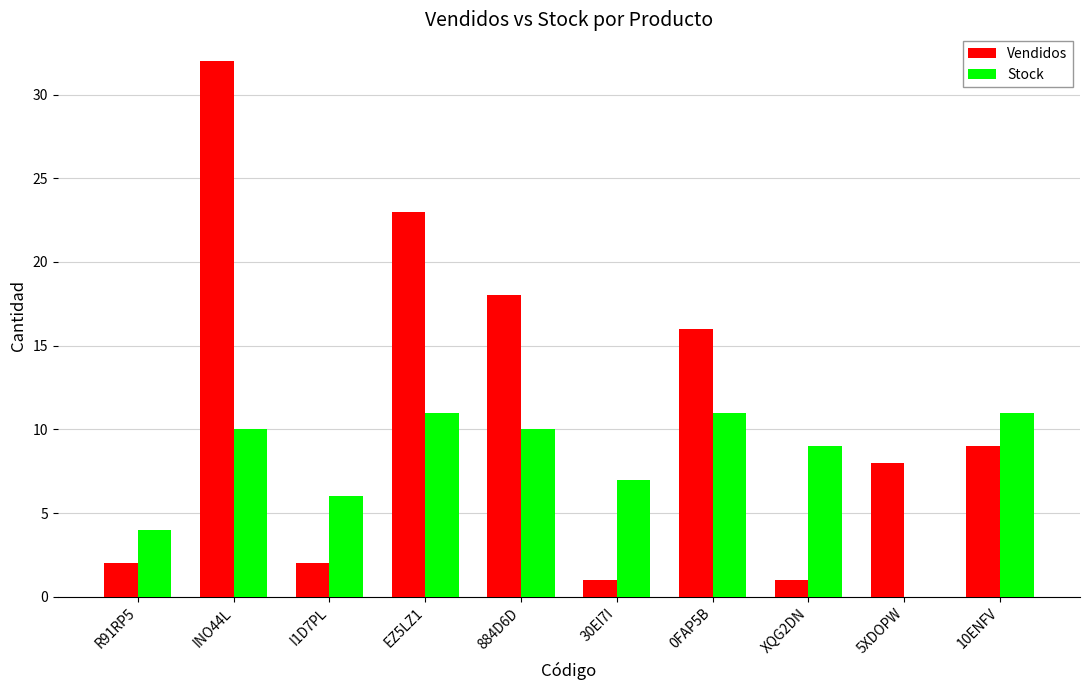

The Vendidos series shows 32 at EZ5LZ1. True or false?

False